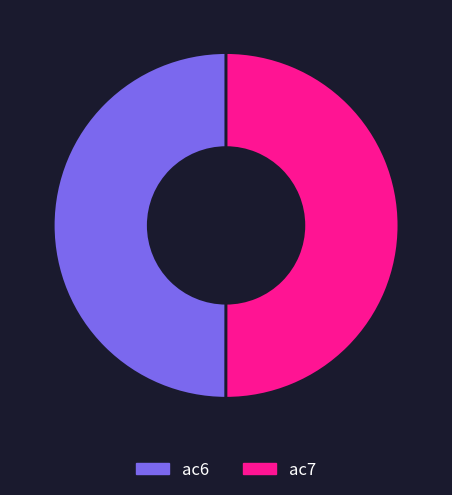

The ac7 slice represents 35% of the pie. True or false?

False